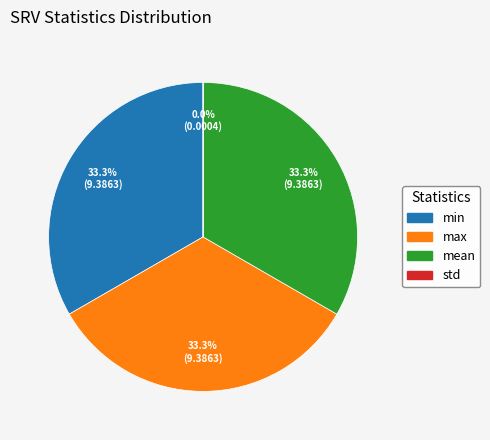

What is the ratio of the value at min to the value at mean?

1.0